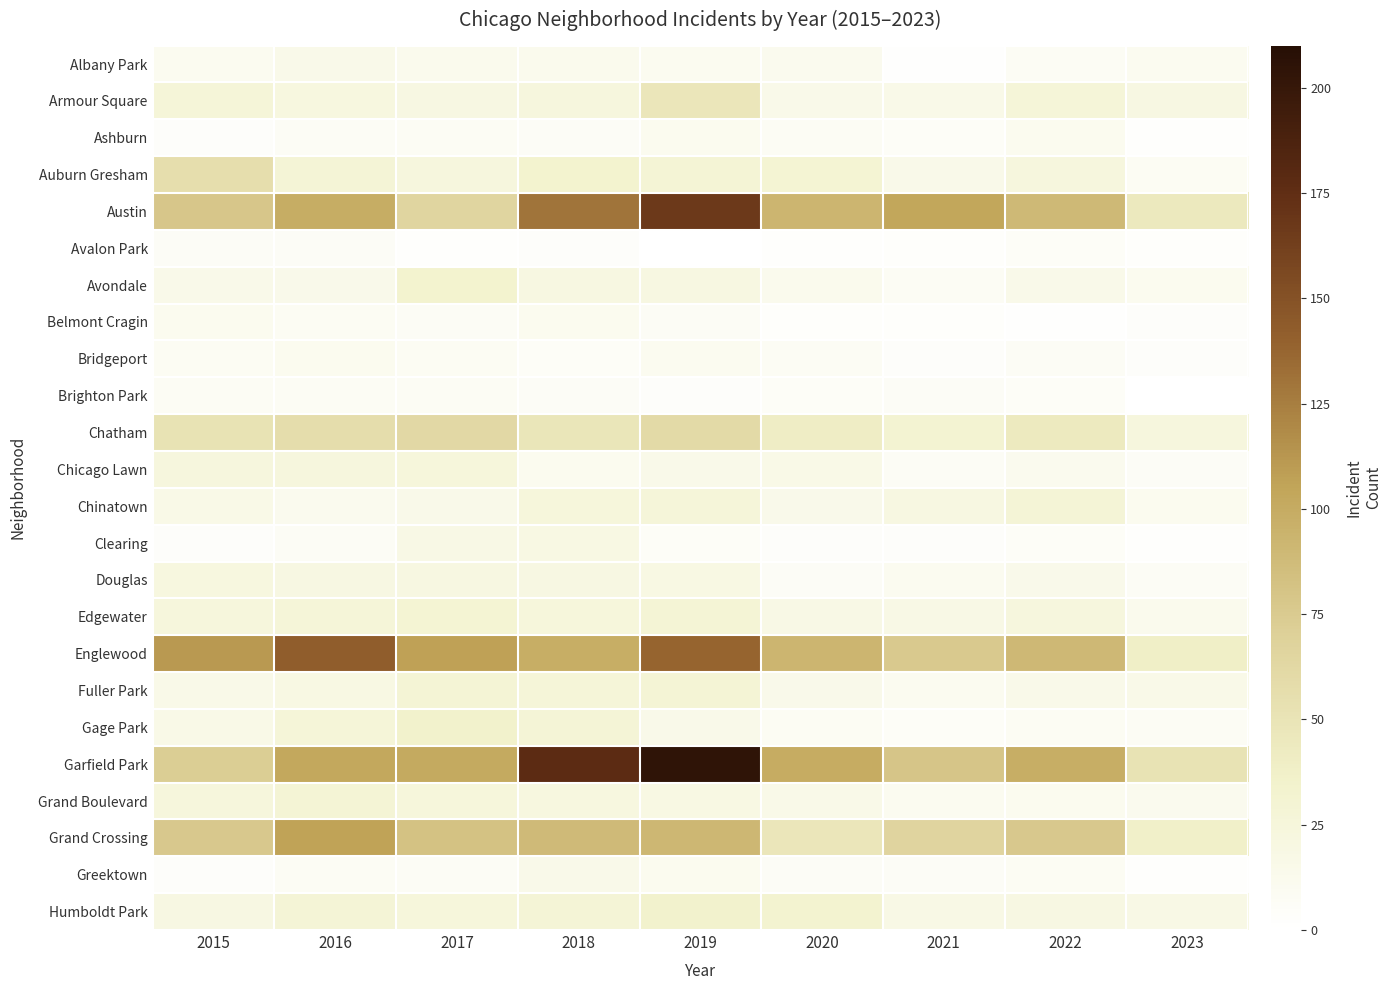

True or false: Edgewater has a value of 18.0 at 2020.

True